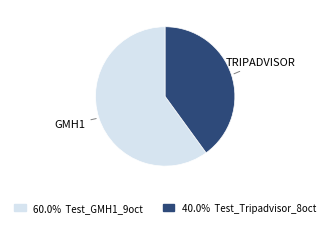

How many segments does this pie chart have?

2